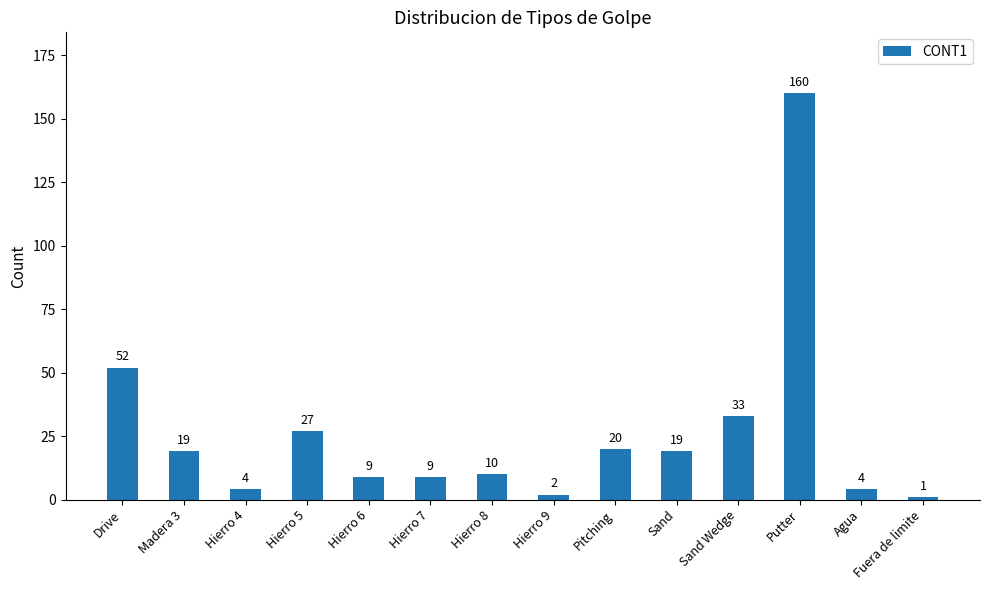

What is the label of the 7th bar from the right?

Hierro 9